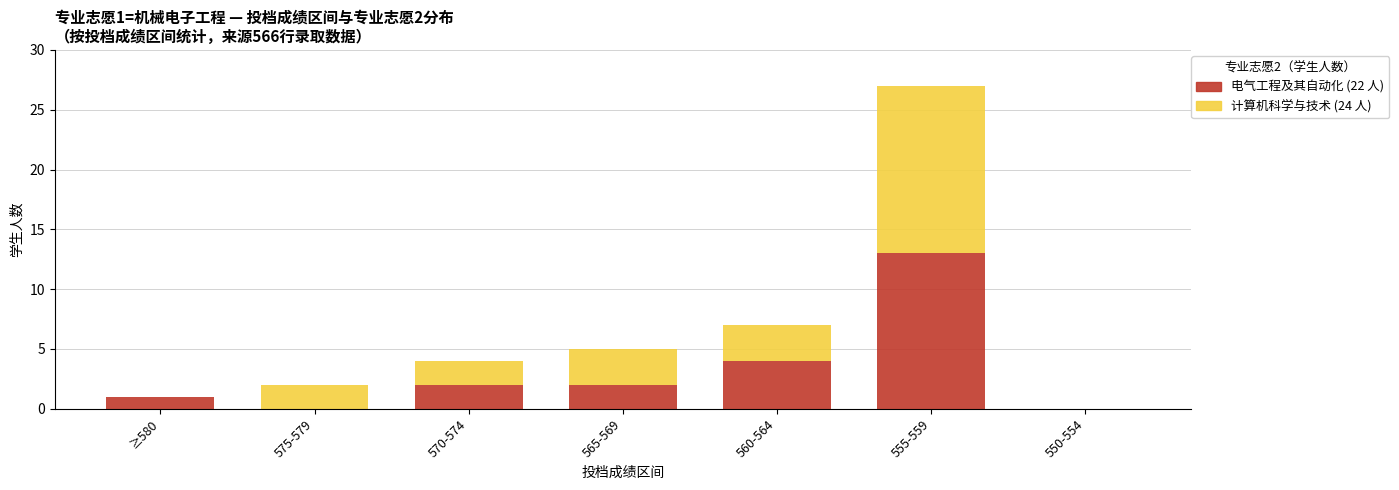

What is the total value across all series at ≥580?

1